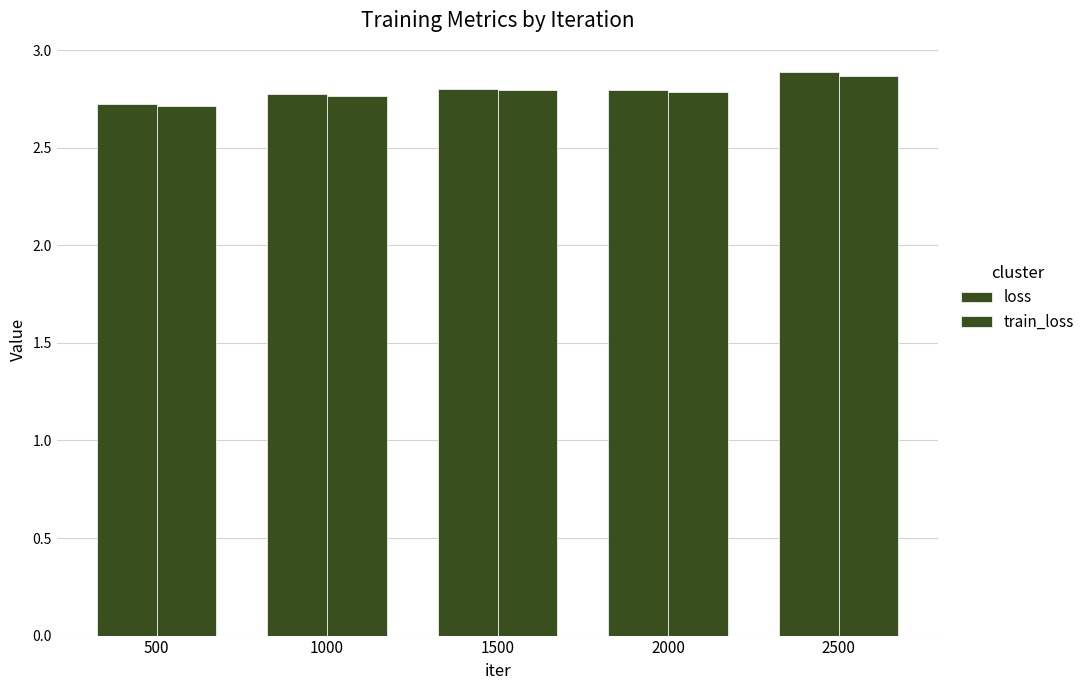

How many groups of bars are there?

5